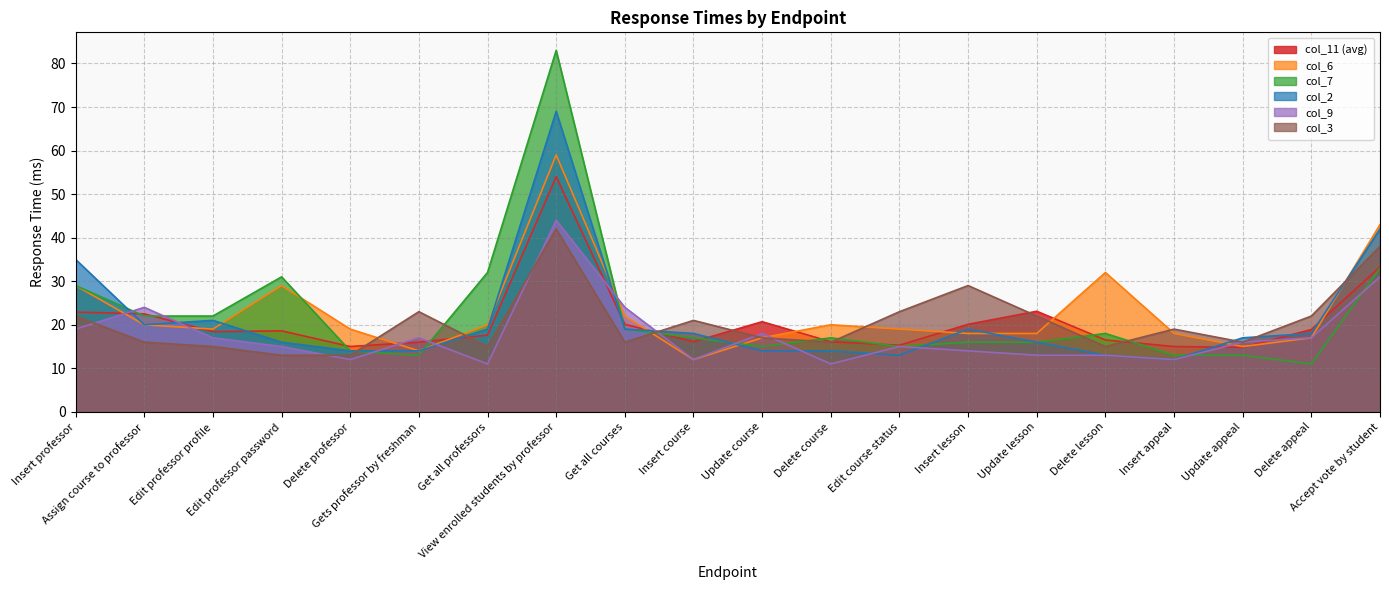

What is the total value across all series at Get all courses?

120.1